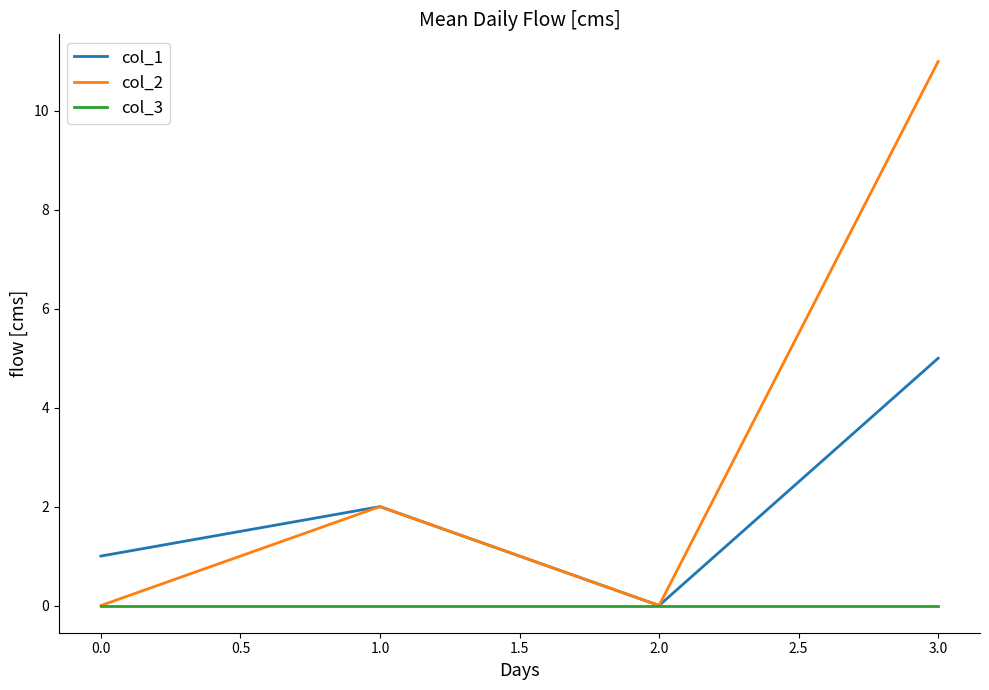

Which category has the highest value in the col_2 series?

3.0